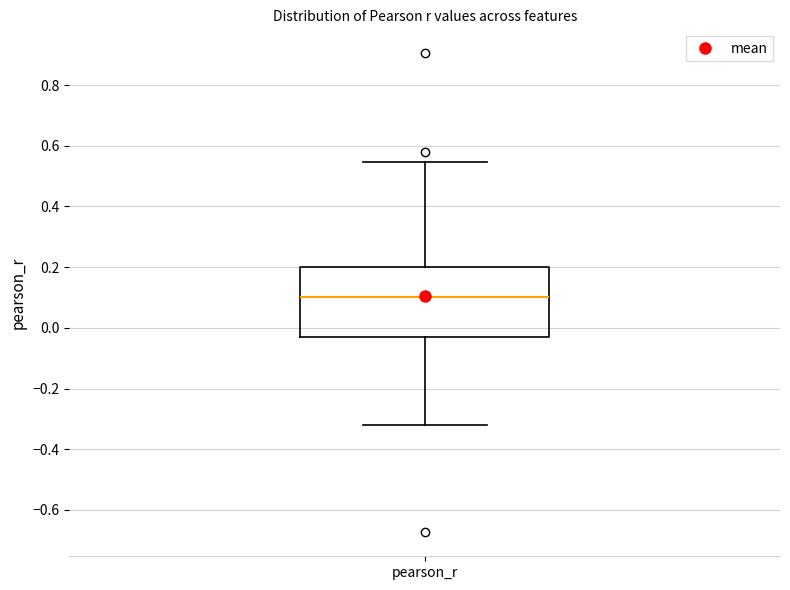

Where does the median line of the box for pearson_r sit on the y-axis? The values are not printed on the chart, so give them approximately, as read against the axis.

0.10